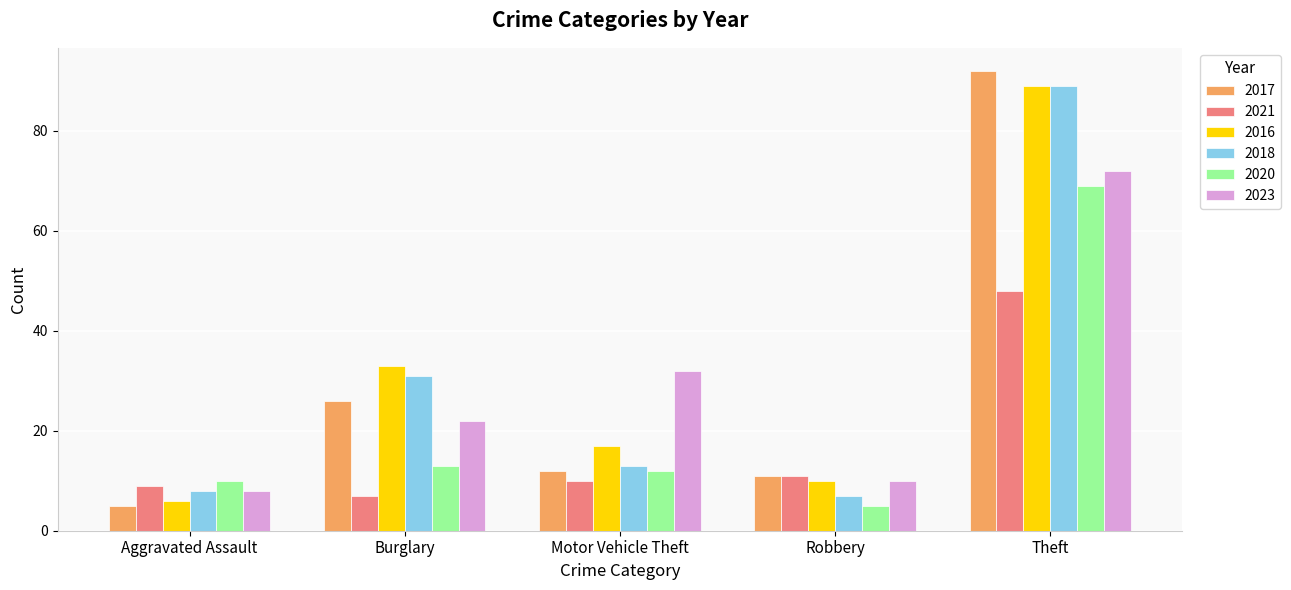

At which category is the sum across all series the highest?

Theft